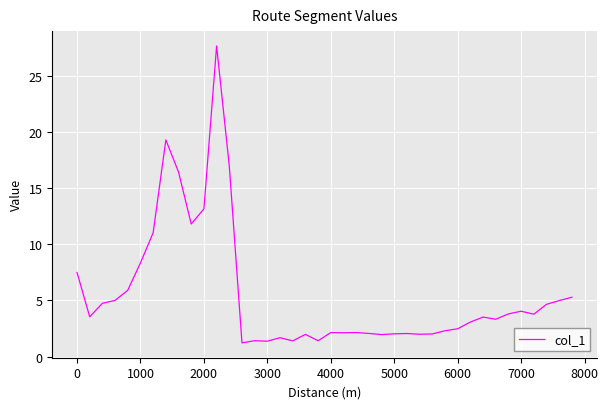

Is this an area chart (filled region under the line)?

No